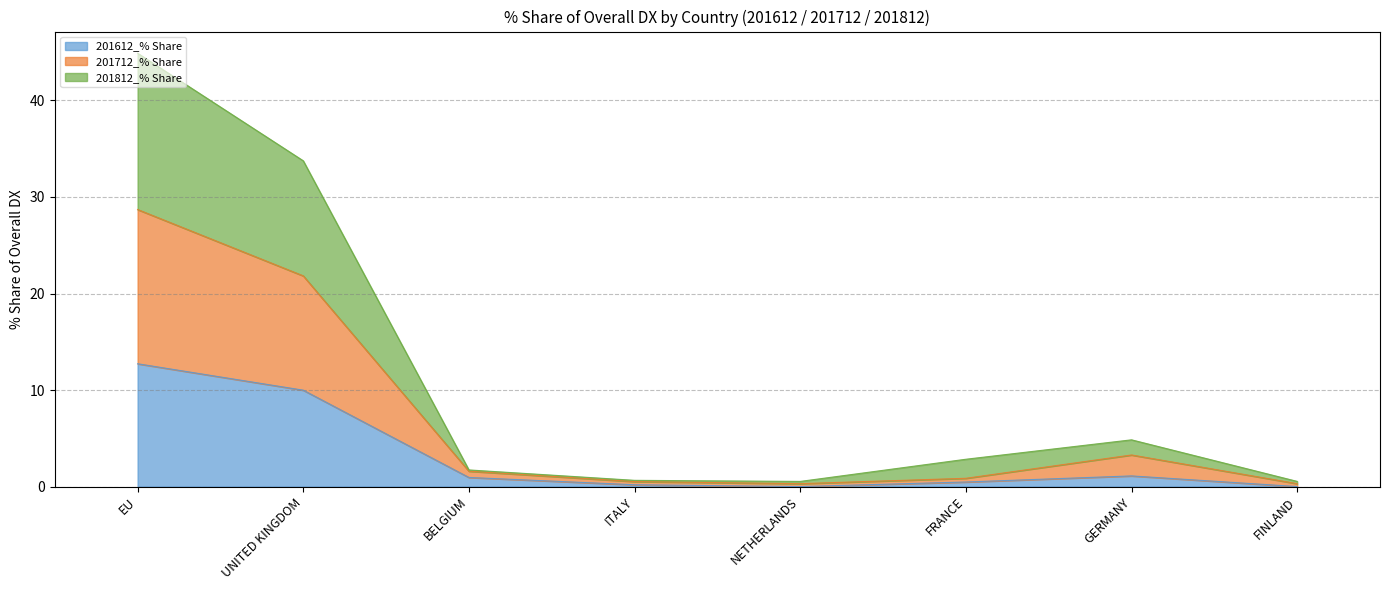

Where is 201712_% Share nearest to the value 14?

UNITED KINGDOM